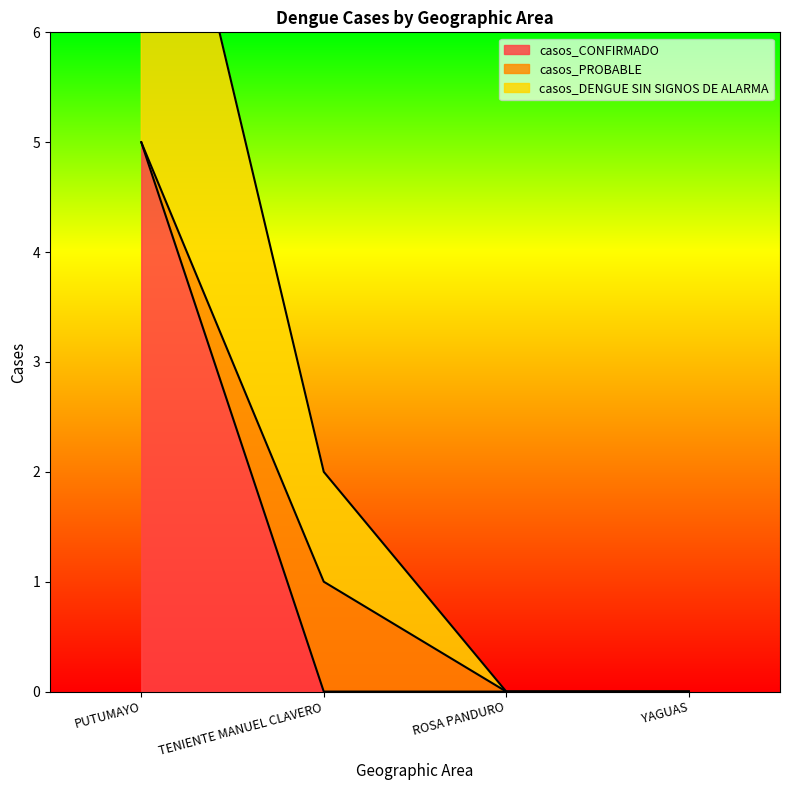

The casos_CONFIRMADO series shows 0 at ROSA PANDURO. True or false?

True